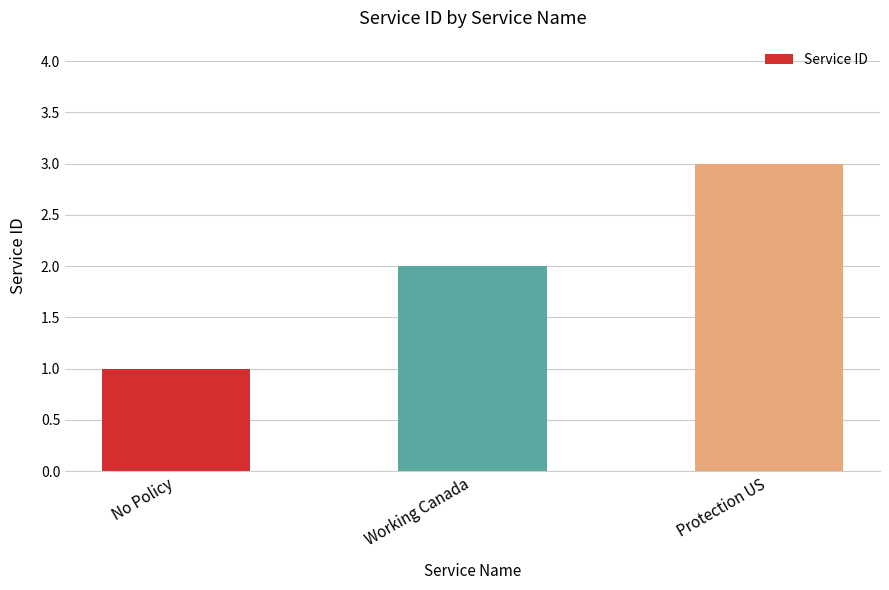

At which label is the value closest to 2?

Working Canada